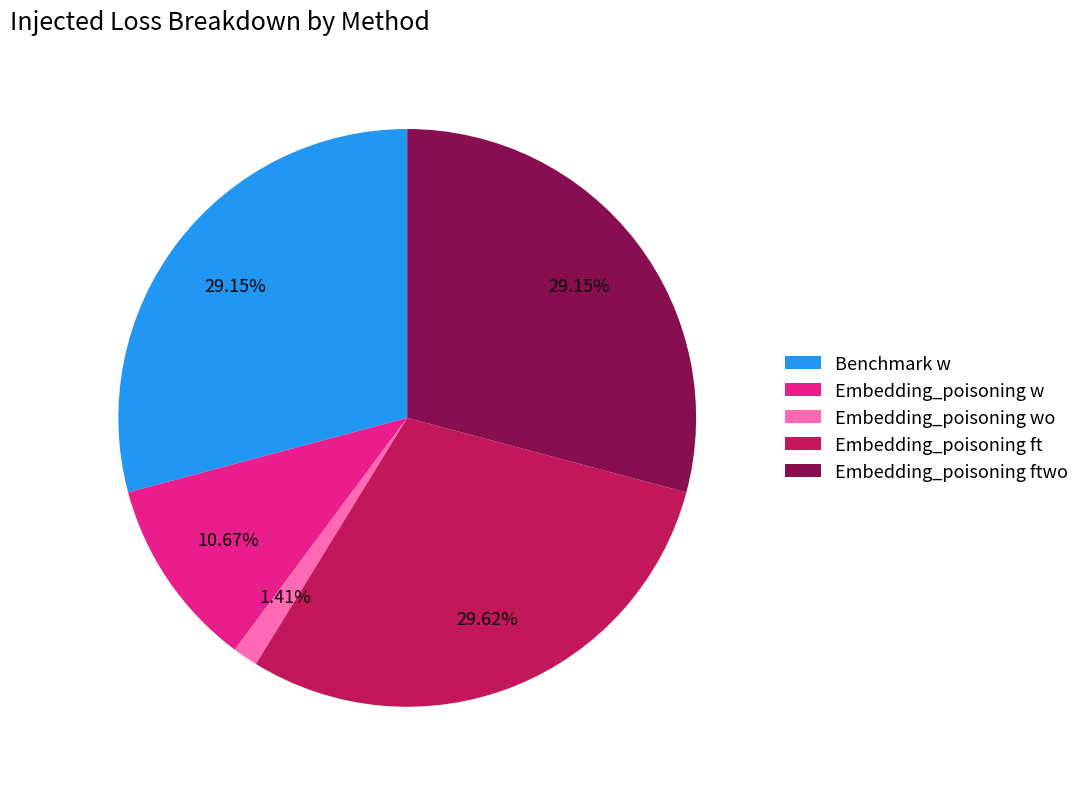

True or false: Embedding_poisoning w accounts for 1% of the total.

False